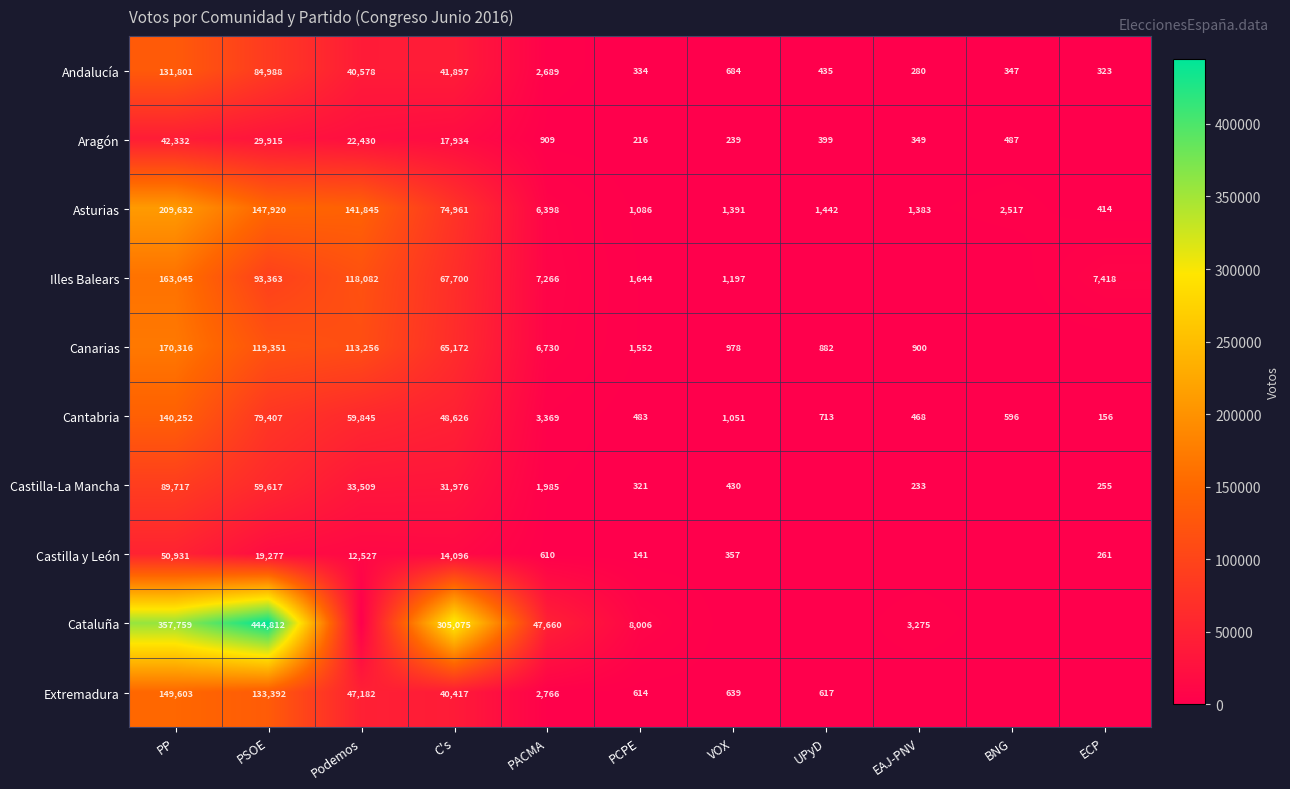

The Andalucía series shows 193 at ECP. True or false?

False